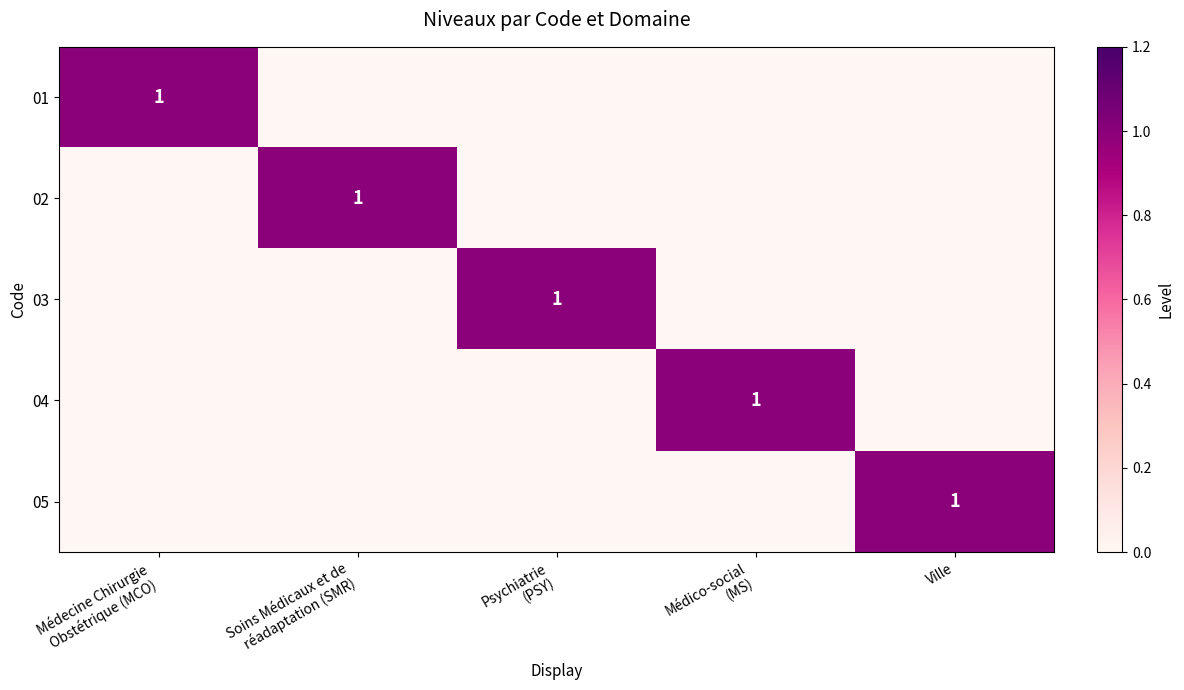

The value of 01 at Médecine Chirurgie Obstétrique (MCO) is 1. True or false?

True